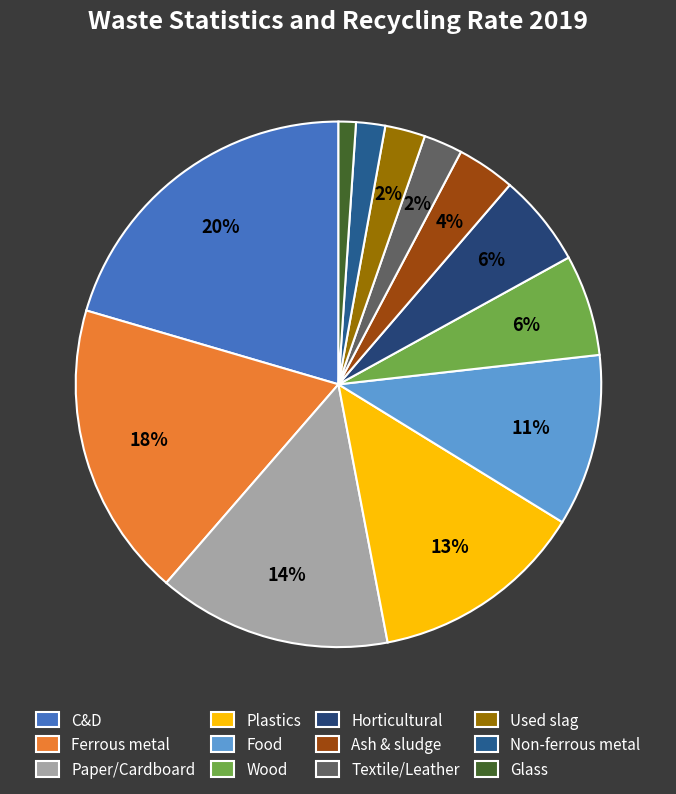

Is the sum of Non-ferrous metal and Paper/Cardboard greater than half?

No